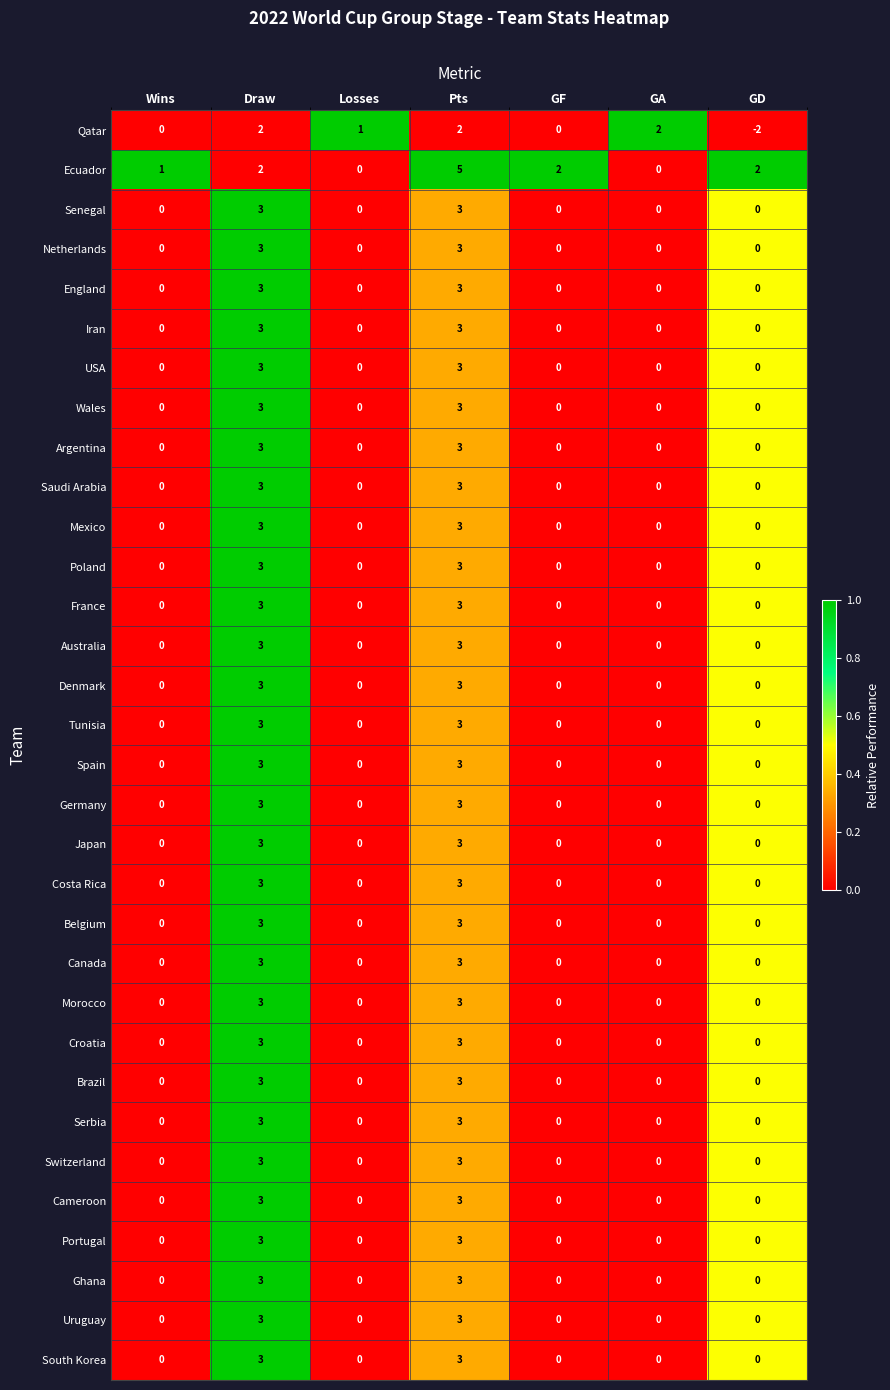

What is the spread (max minus min) of values at GF?

2